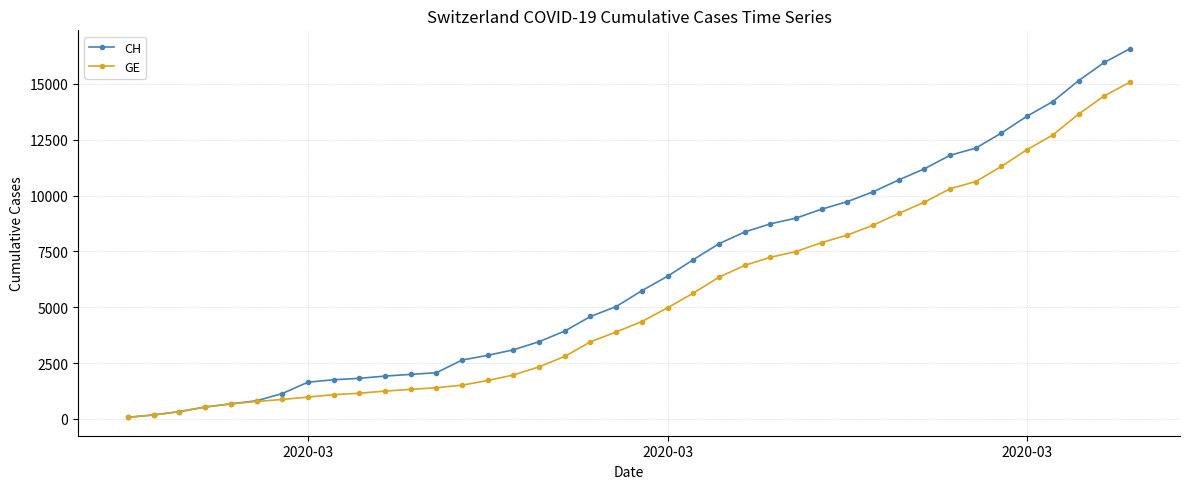

List the series in order of their peak value, lowest first.

GE, CH